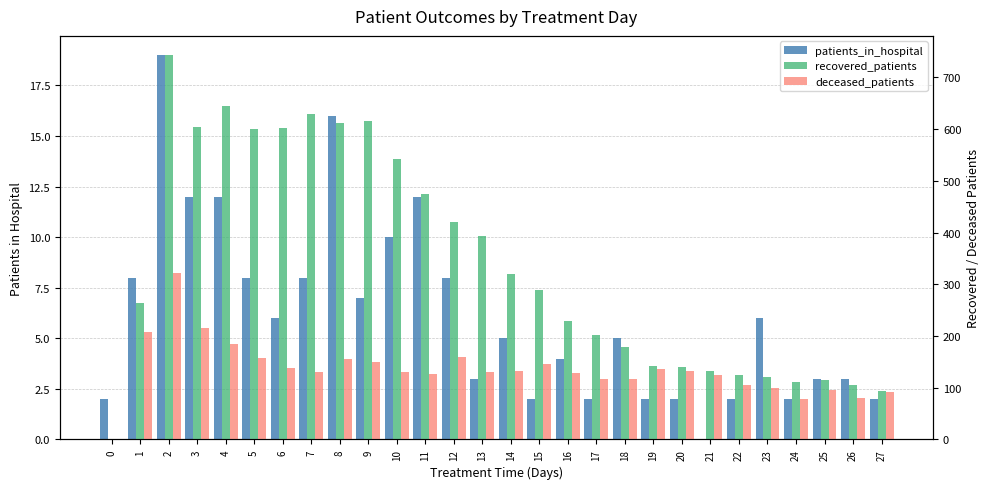

Which series has the largest total across all categories?

recovered_patients